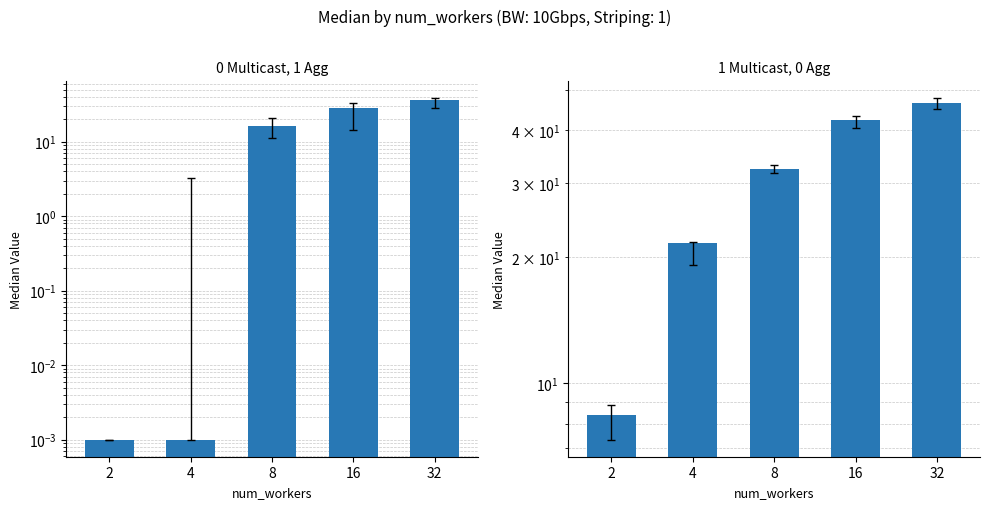

How many distinct data groups are displayed?

2